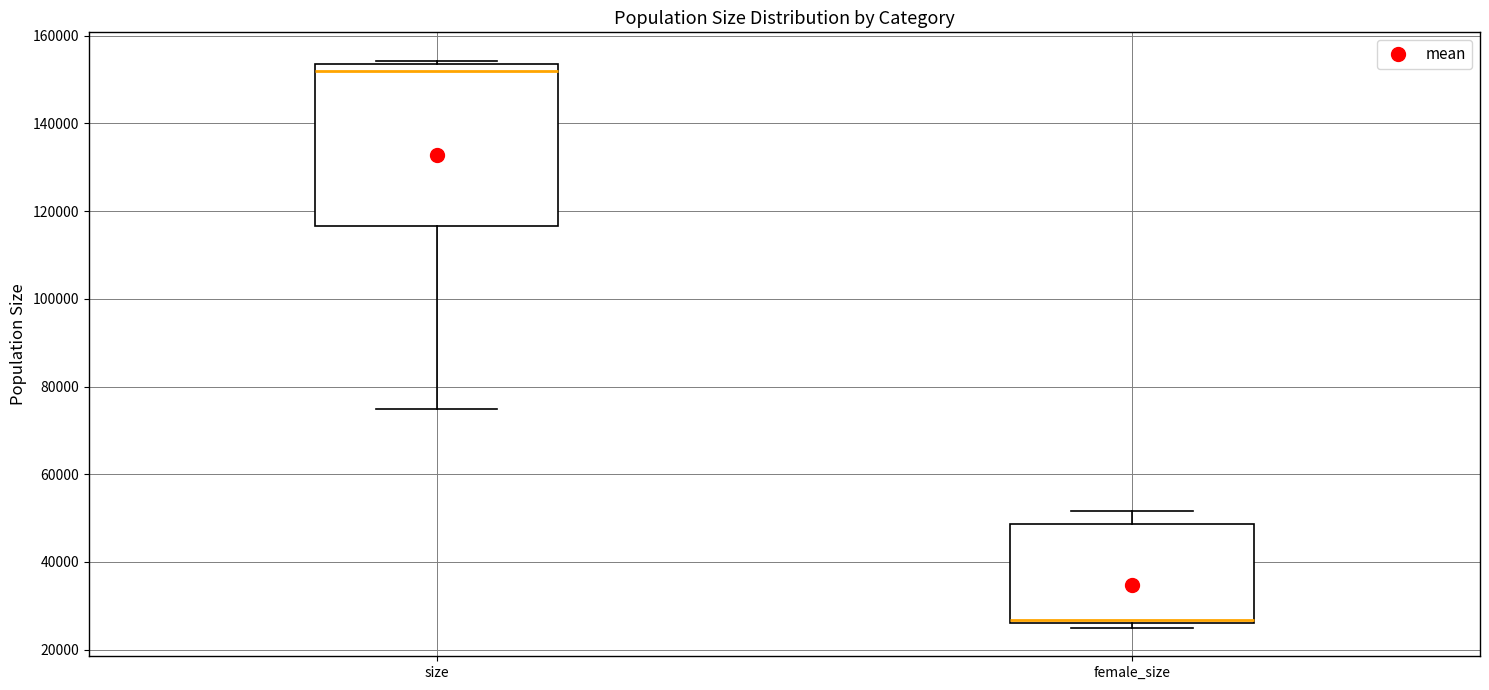

Comparing the boxes themselves (not the whiskers), which one is the tallest?

size